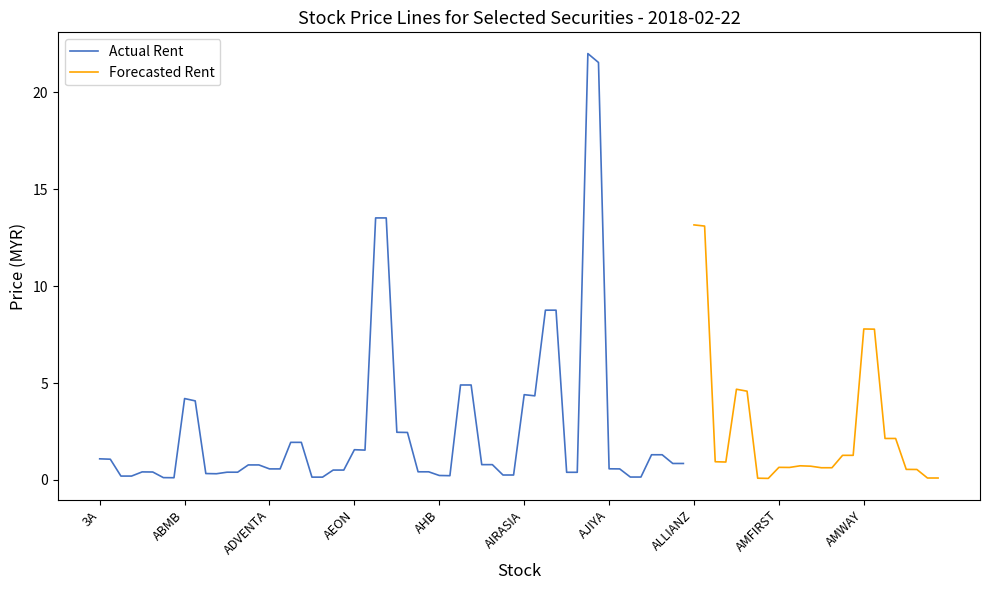

Count the number of data series in this chart.

2